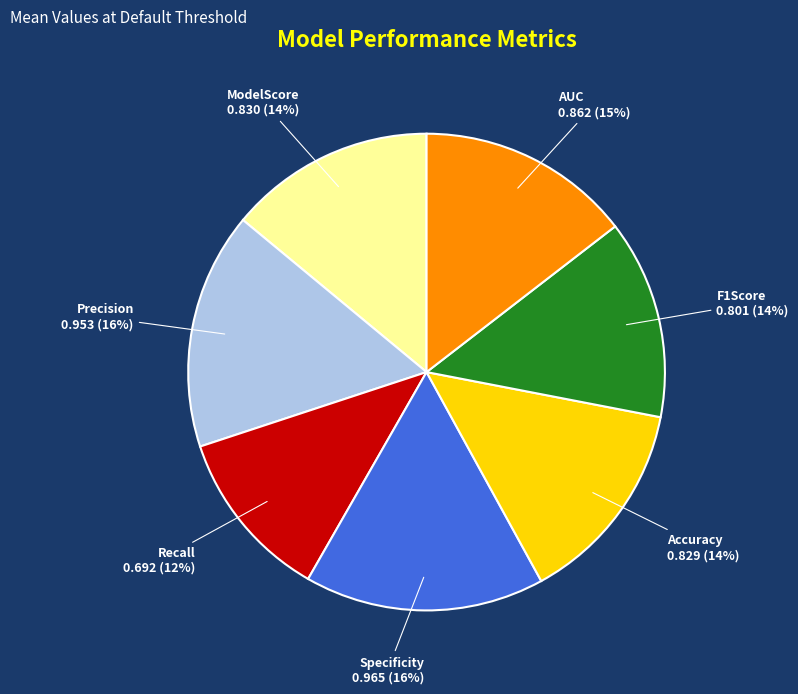

Is there a majority slice in this chart?

No